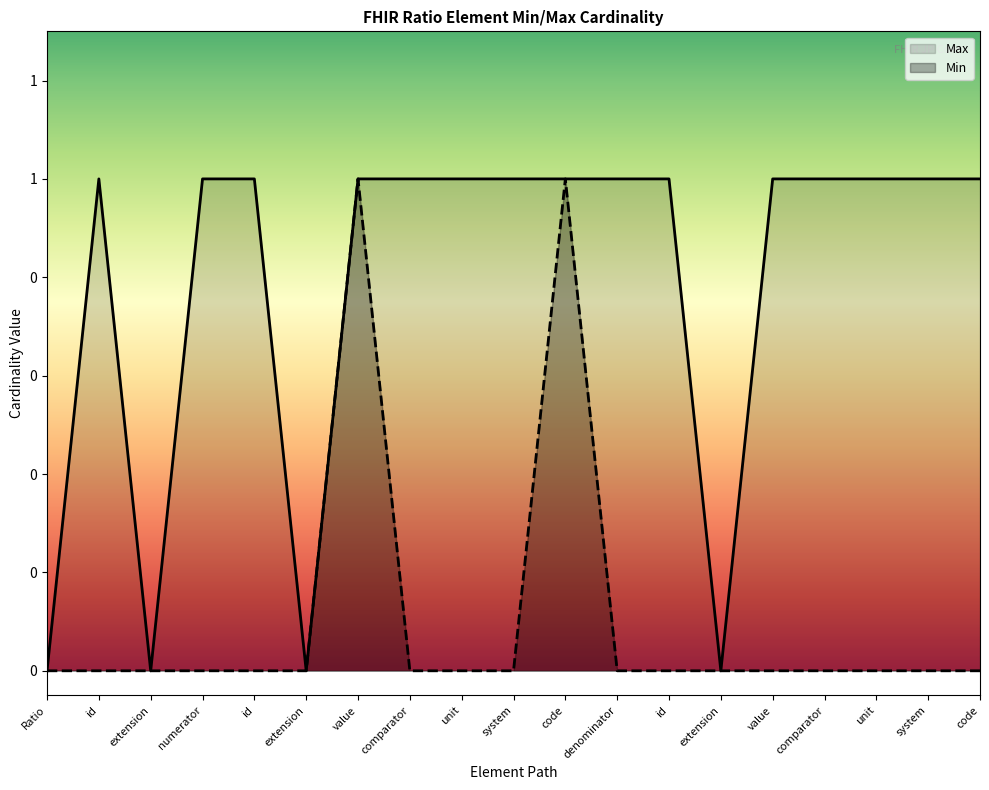

Which category has the highest value across all series?

id